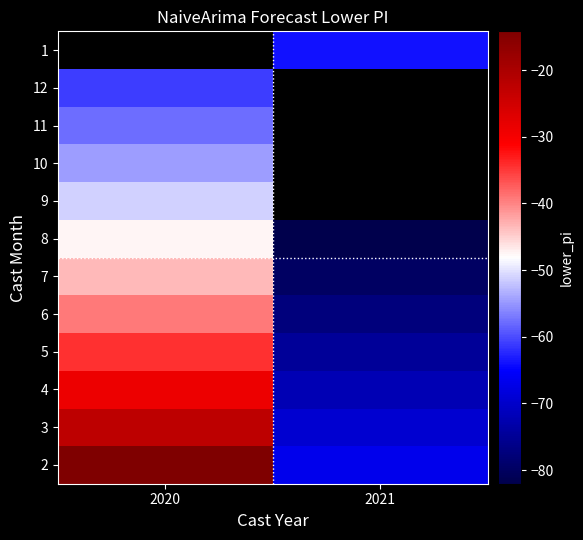

At how many categories does at least one series exceed -80?

2